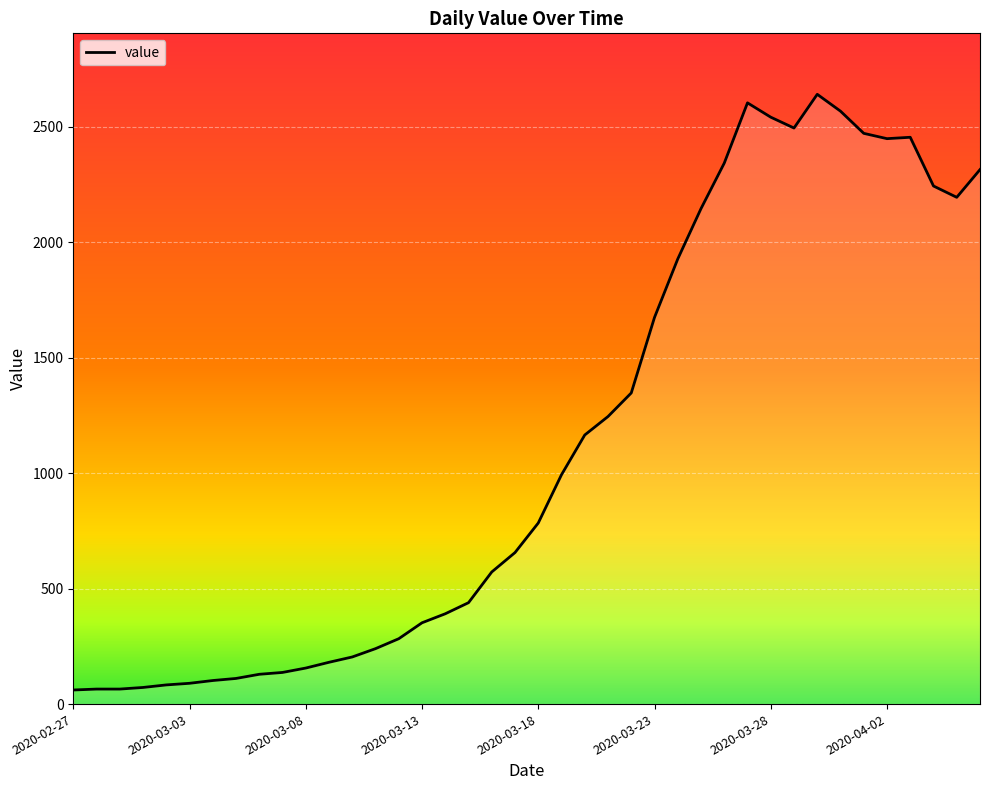

What is the maximum value shown in the chart?

2640